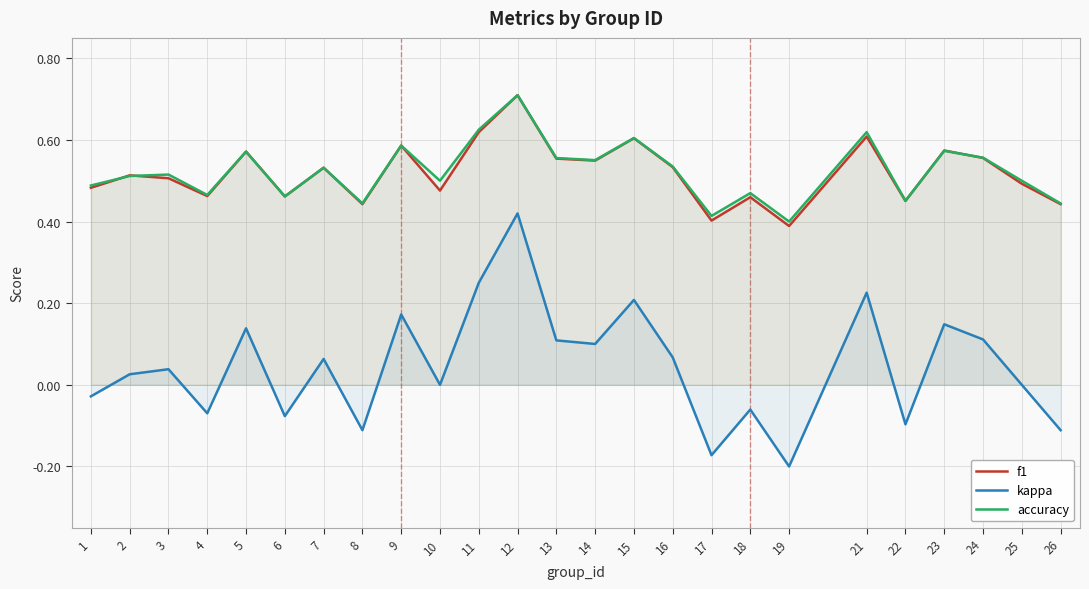

Count the accuracy values in the range 0 to 1.

25